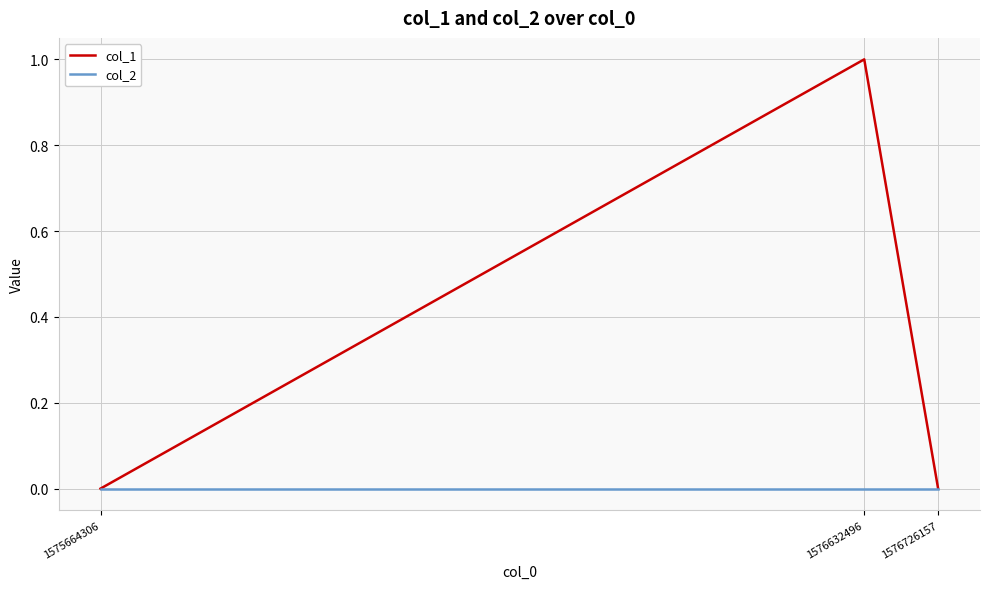

Which series has the widest spread of values?

col_1